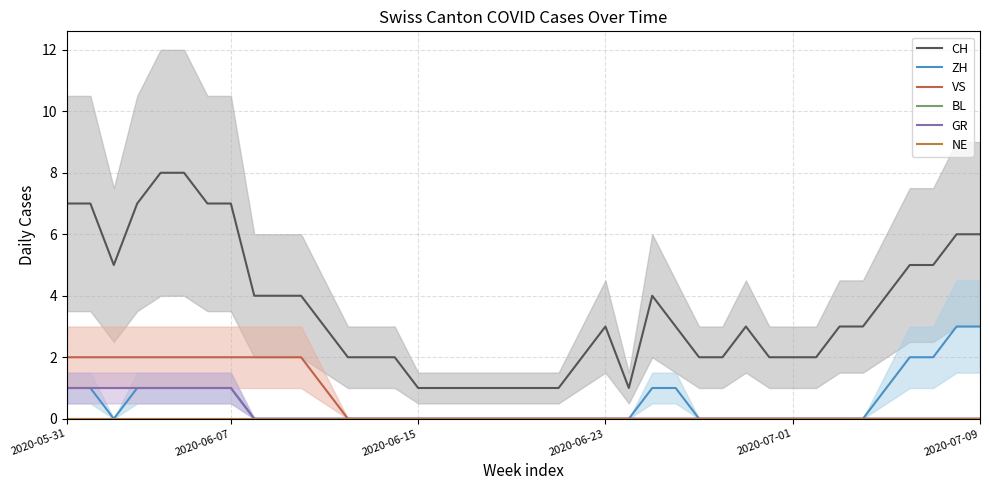

What are all the series names shown in the legend?

CH, ZH, VS, BL, GR, NE